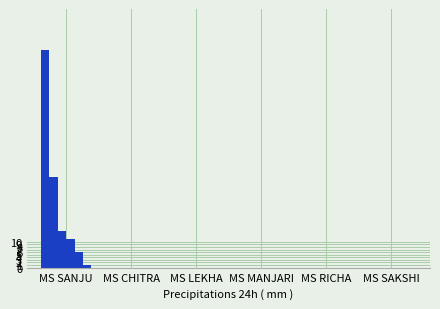

Count the number of categories in the chart.

6